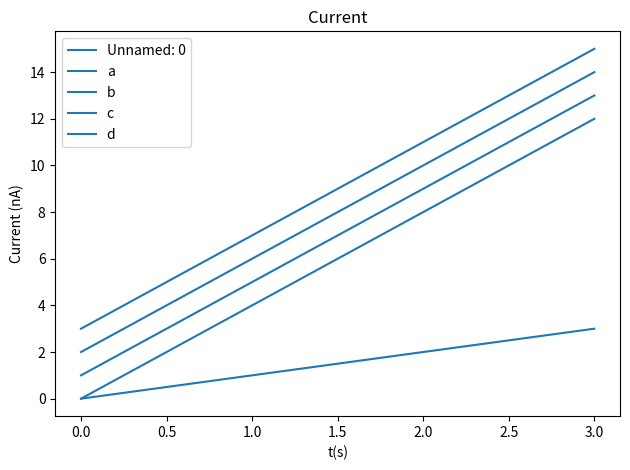

True or false: a has more than 2 interior local peaks.

False